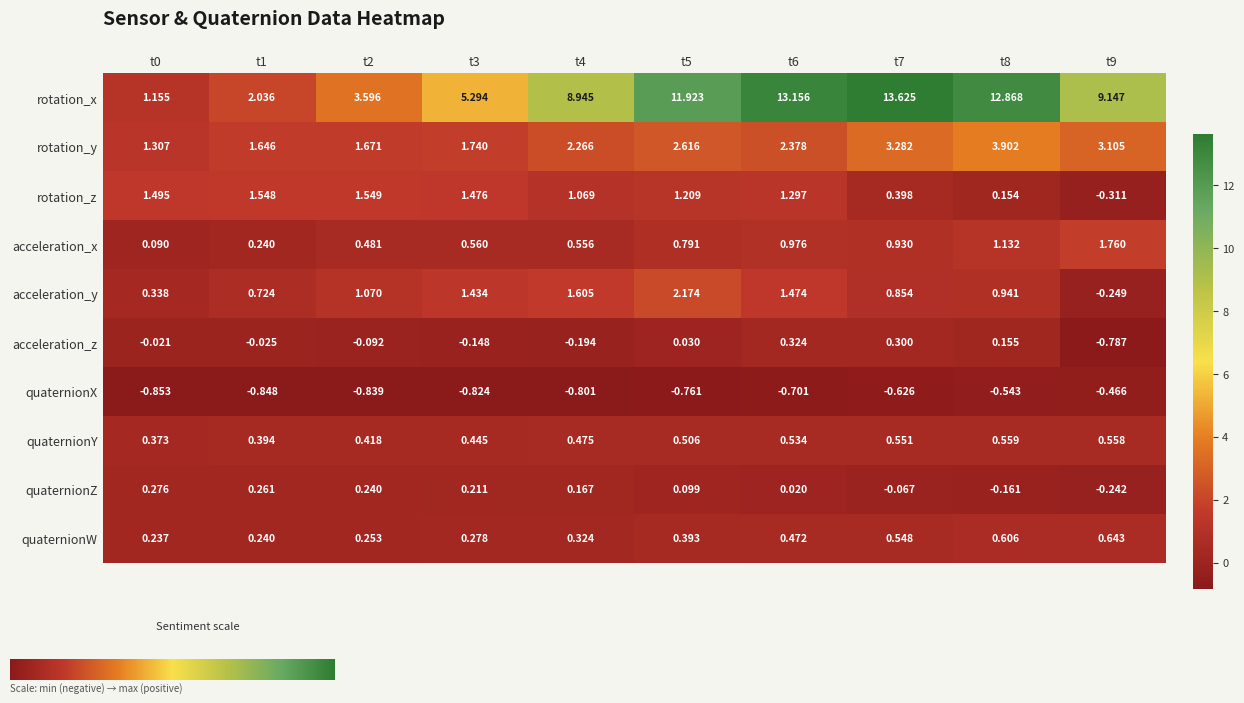

List the series in order of their peak value, lowest first.

quaternionX, quaternionZ, acceleration_z, quaternionY, quaternionW, rotation_z, acceleration_x, acceleration_y, rotation_y, rotation_x